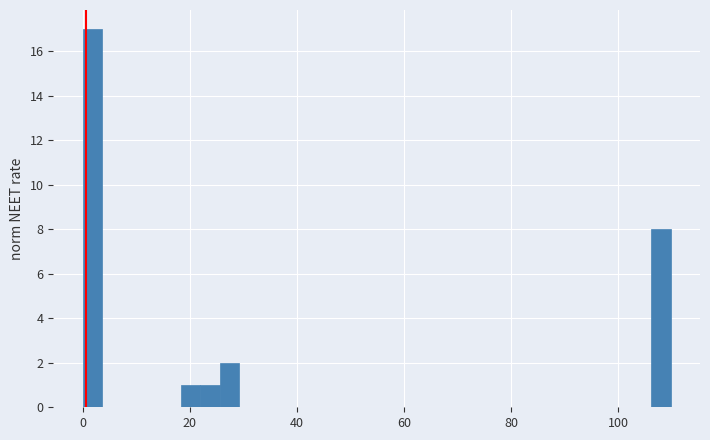

Around what value on the x-axis is the tallest bar? Give the approximate position of its centre, as read against the axis.

2